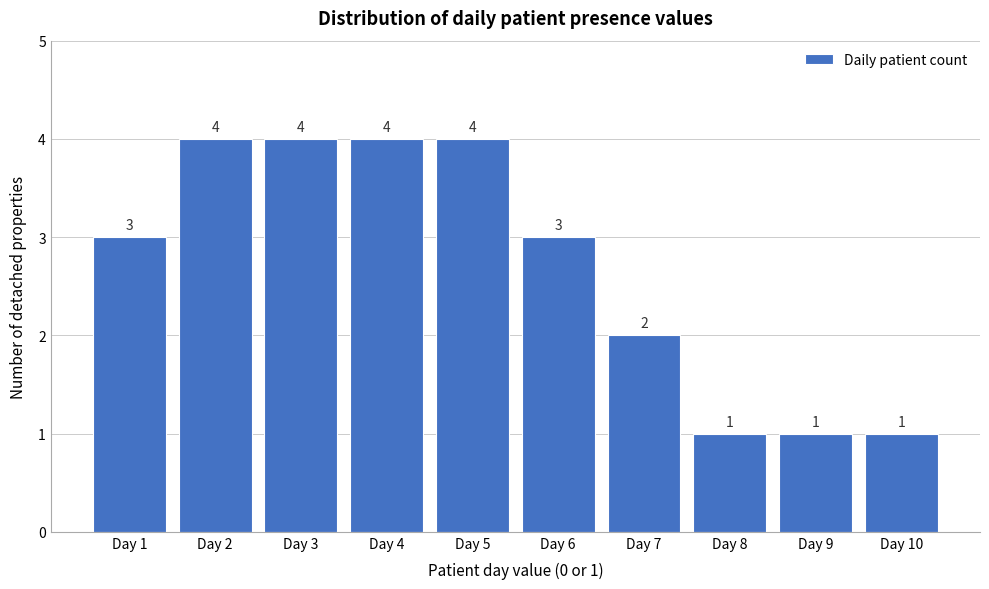

Reading right to left, list all the values displayed in this chart.

1	1	1	2	3	4	4	4	4	3